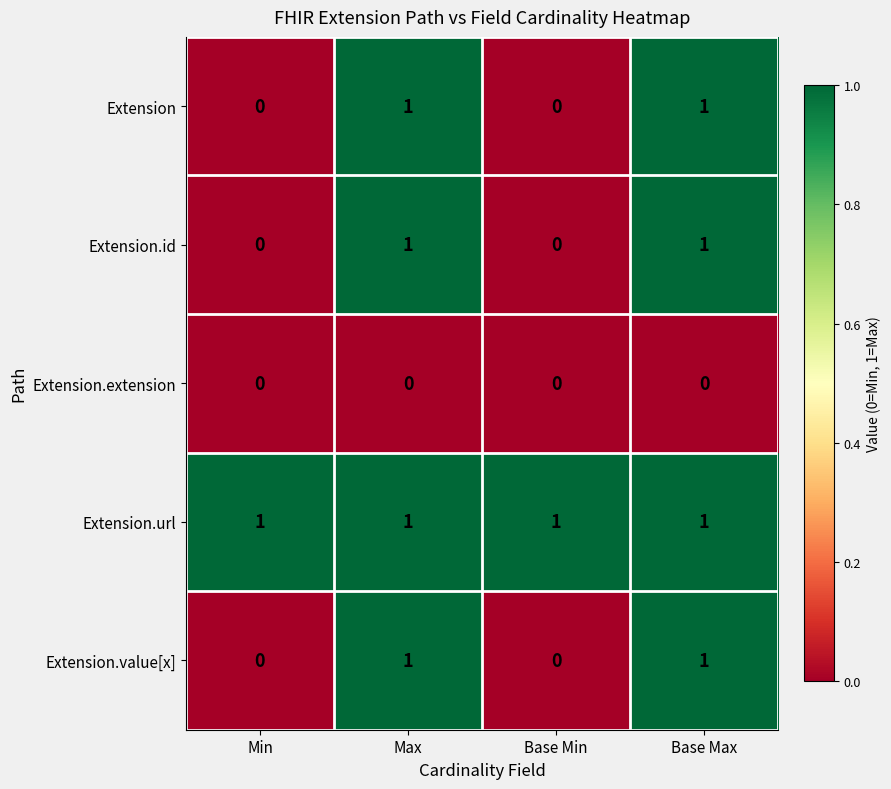

Is the value of Extension at Base Min greater than the value of Extension.id at Base Max?

No